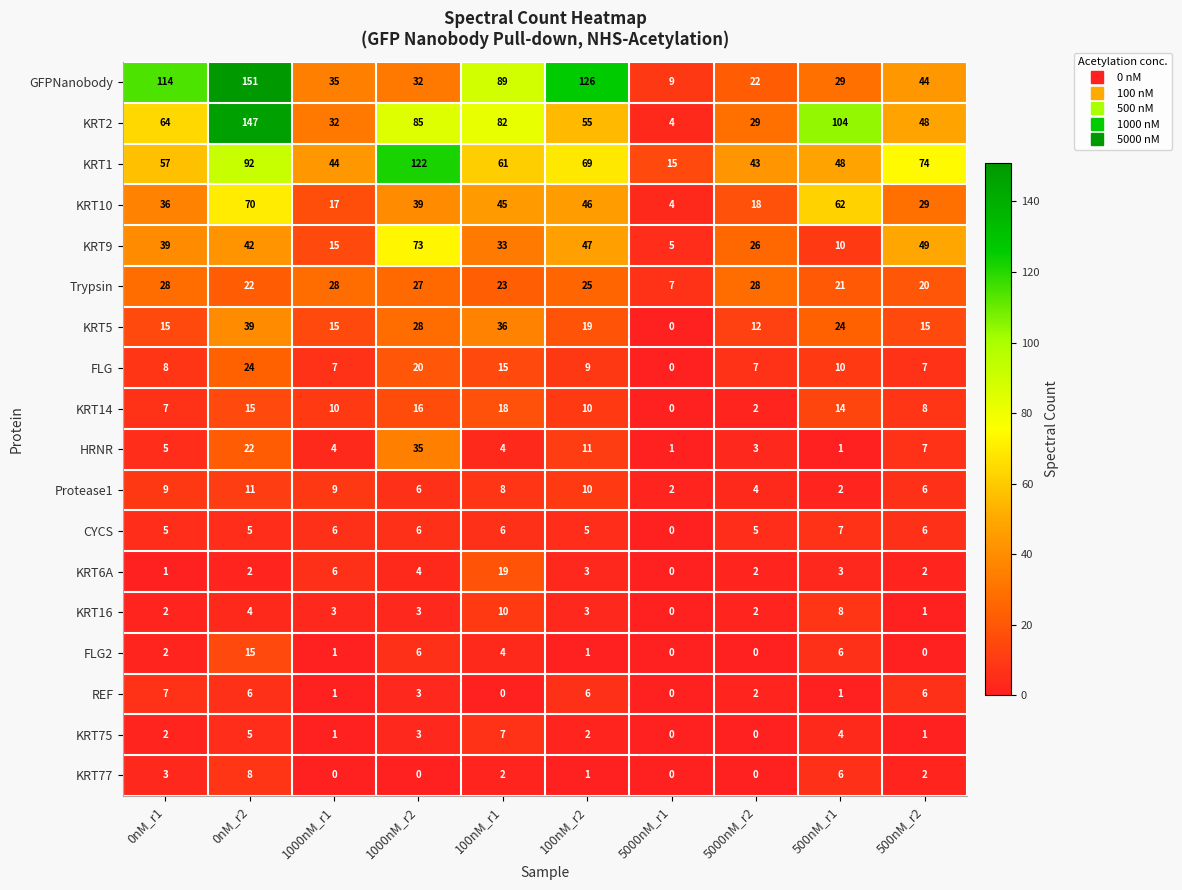

Is it true that KRT1 equals 15 at 5000nM_r1?

True